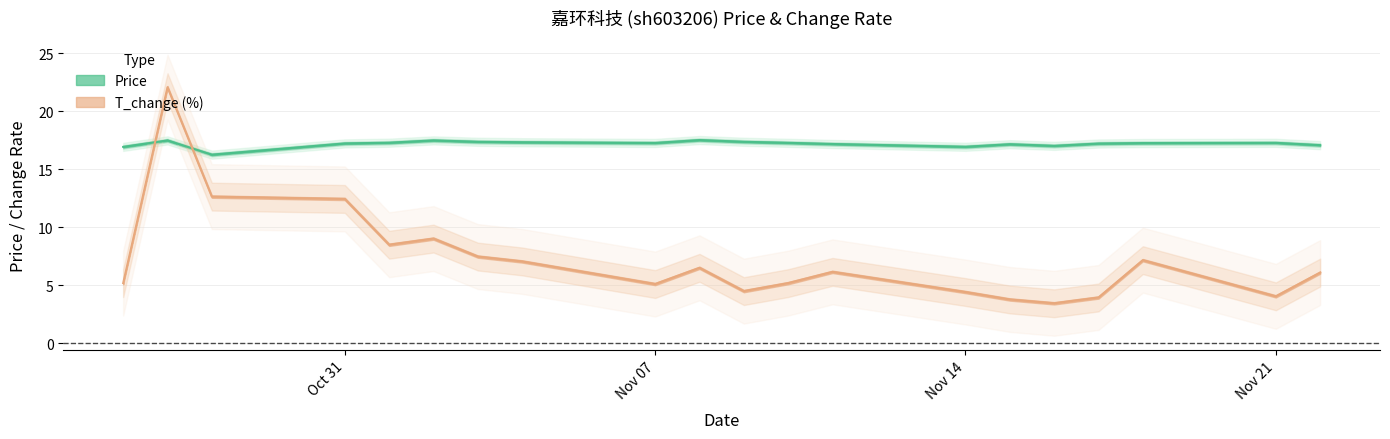

What is the value of the price point at the 13th from the left?

17.2